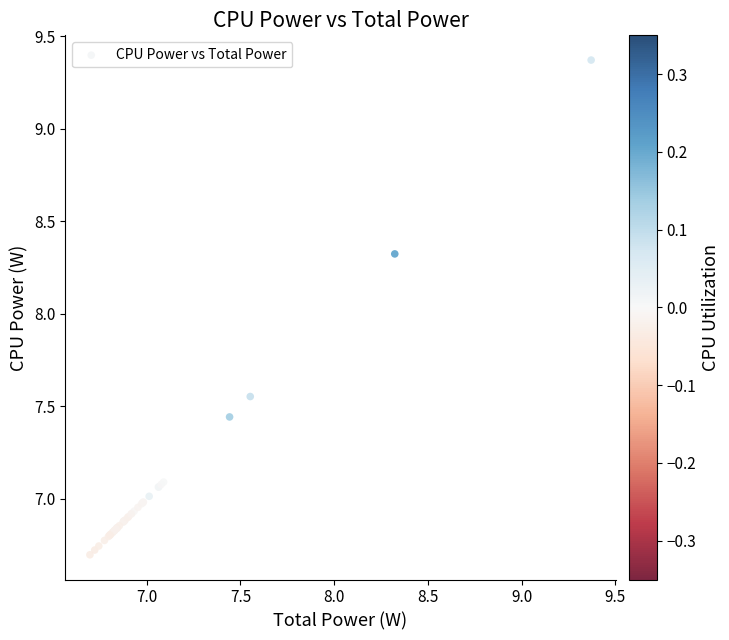

What Y value in the scatter plot is closest to 8?

8.3